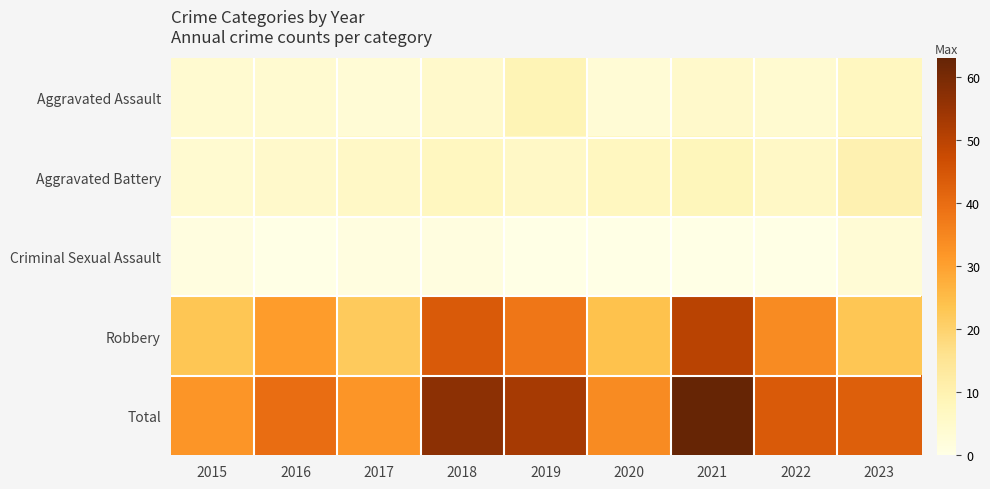

Rank the series at 2019 from lowest to highest value.

Criminal Sexual Assault, Aggravated Battery, Aggravated Assault, Robbery, Total